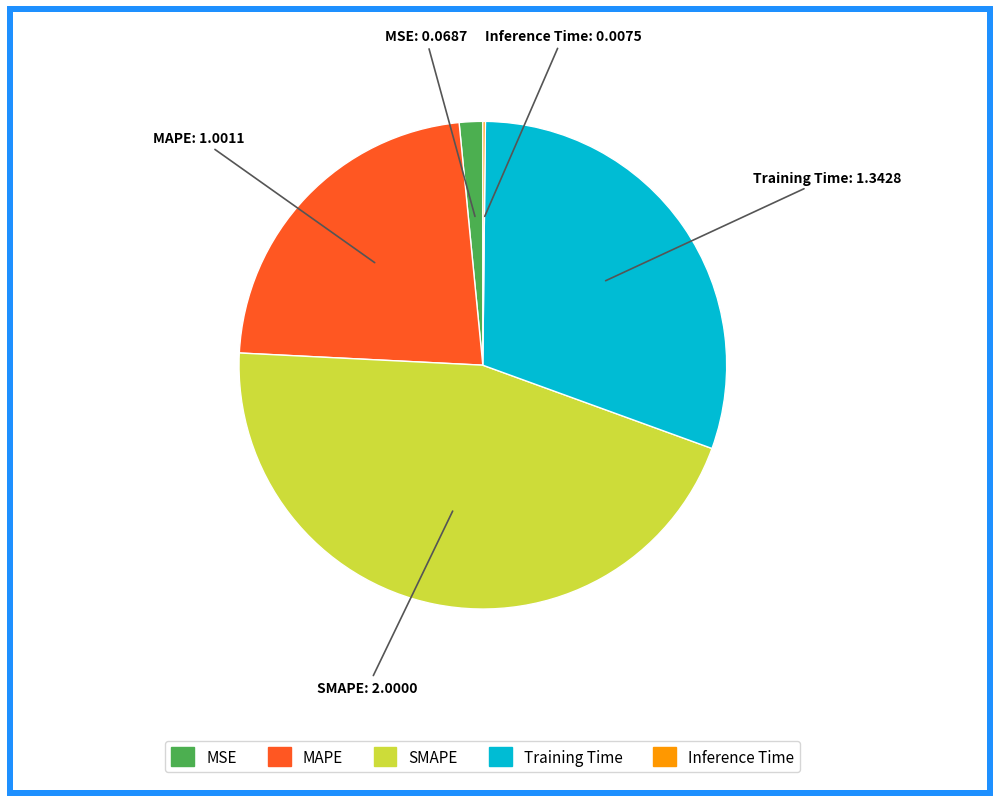

The SMAPE slice represents 58% of the pie. True or false?

False